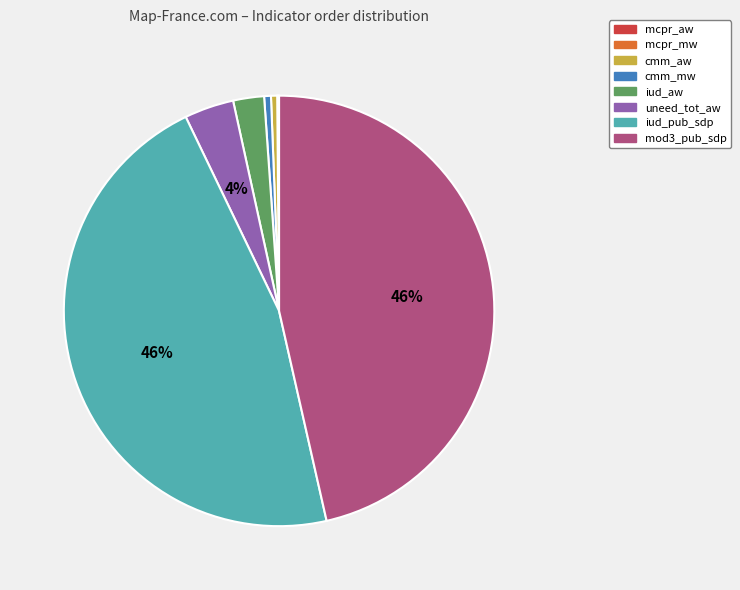

Does iud_pub_sdp represent more than half of the total?

No